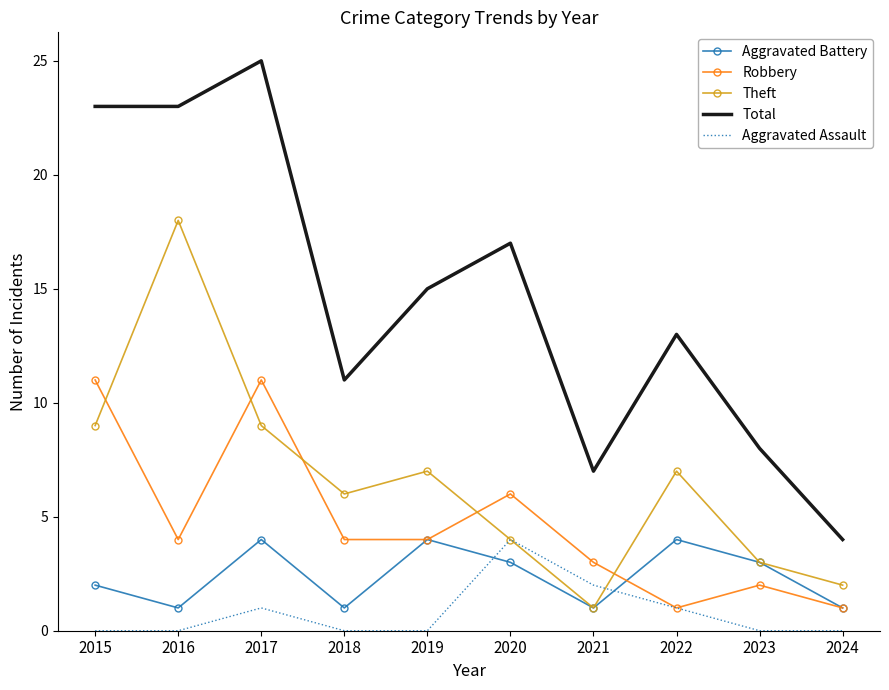

True or false: Aggravated Battery and Total intersect in this chart.

False